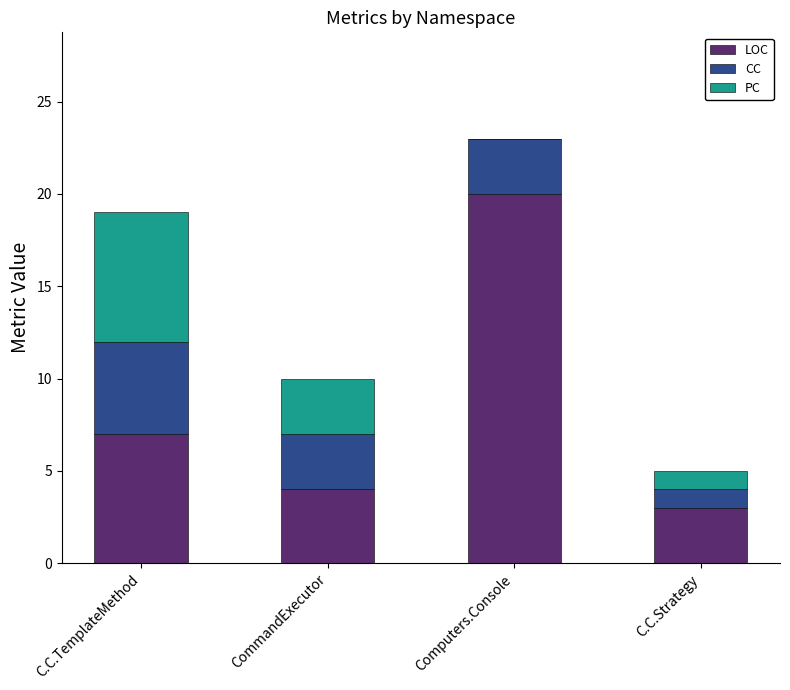

The LOC series shows 3 at C.C.Strategy. True or false?

True